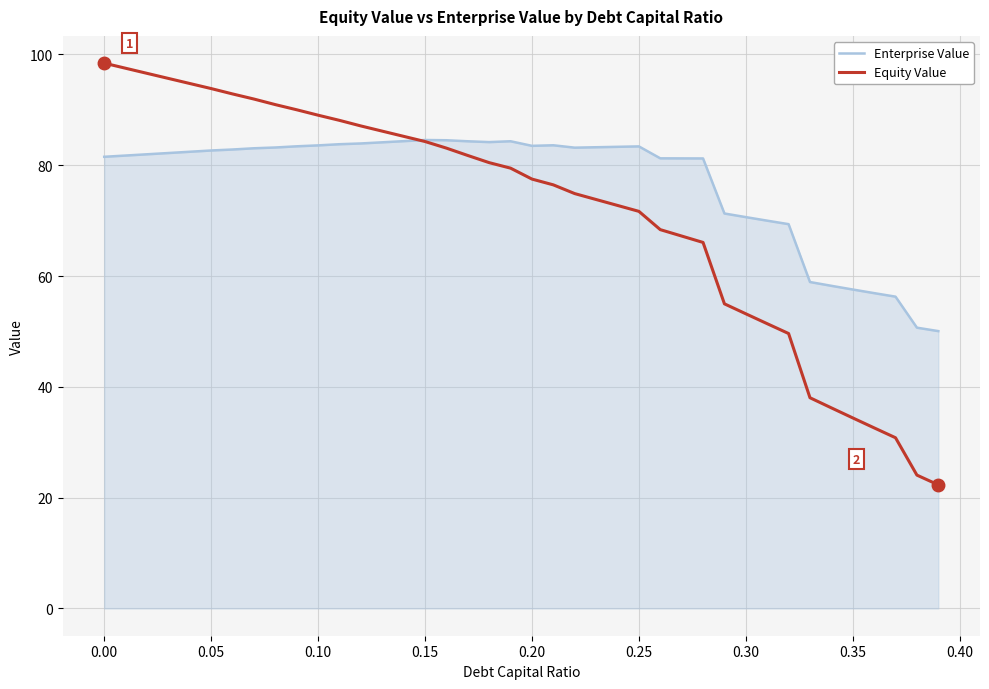

What are all the series names shown in the legend?

Enterprise Value, Equity Value